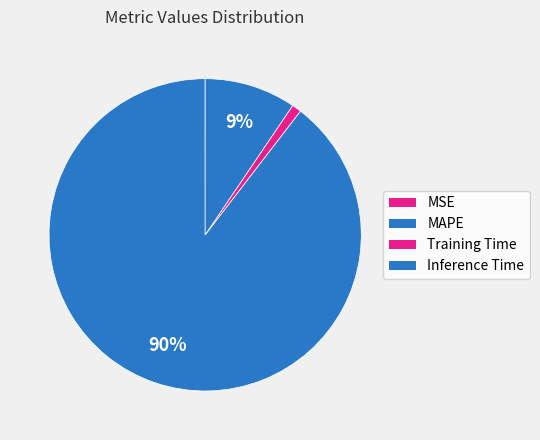

Rank the categories by value from lowest to highest.

MSE, Training Time, Inference Time, MAPE